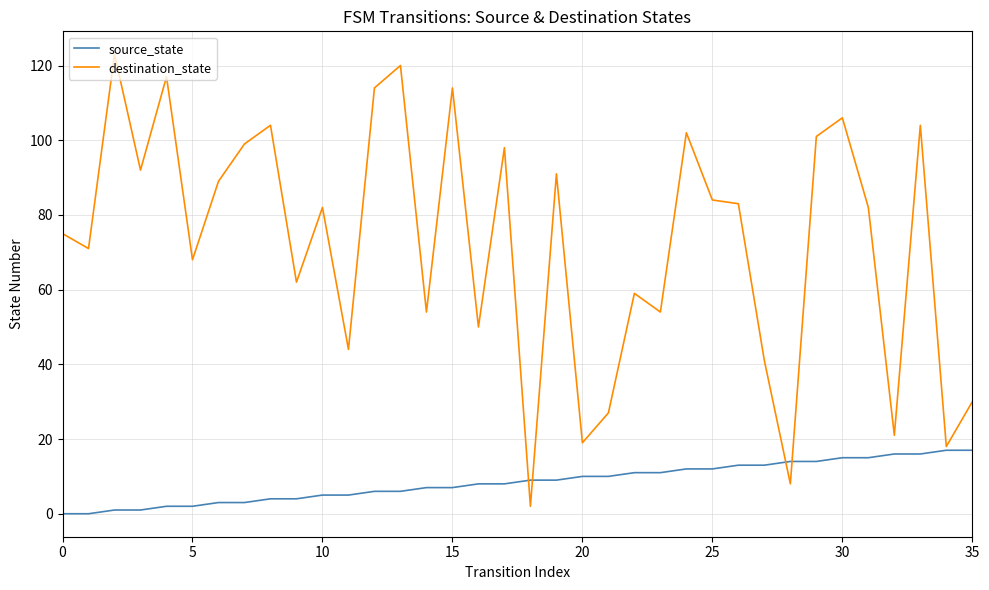

Which series has the largest total across all categories?

destination_state